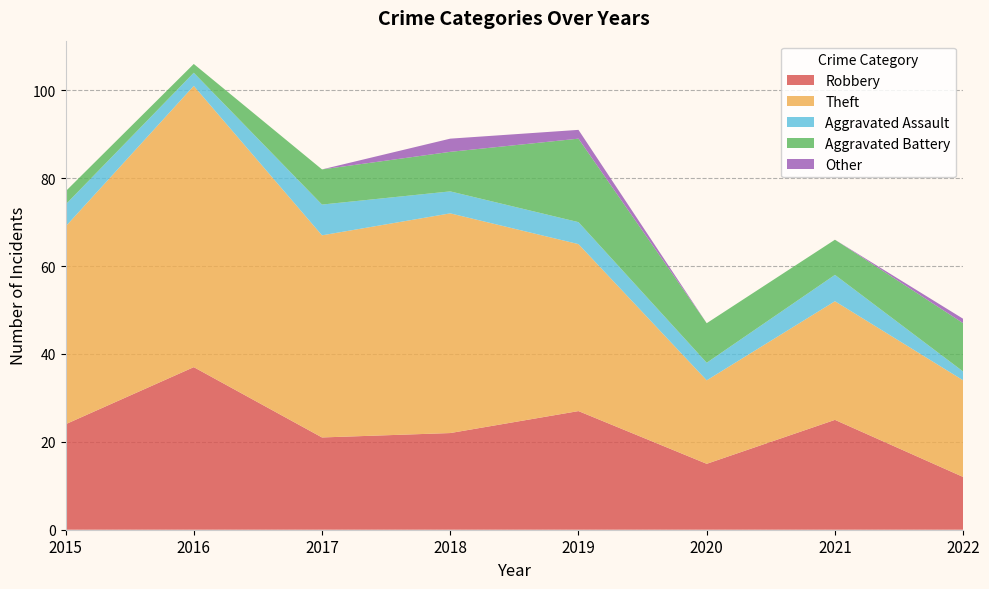

Reading left to right, extract all data points from this chart.

Robbery: 2015=24	2016=37	2017=21	2018=22	2019=27	2020=15	2021=25	2022=12
Theft: 2015=45	2016=64	2017=46	2018=50	2019=38	2020=19	2021=27	2022=22
Aggravated Assault: 2015=5	2016=3	2017=7	2018=5	2019=5	2020=4	2021=6	2022=2
Aggravated Battery: 2015=3	2016=2	2017=8	2018=9	2019=19	2020=9	2021=8	2022=11
Other: 2015=0	2016=0	2017=0	2018=3	2019=2	2020=0	2021=0	2022=1